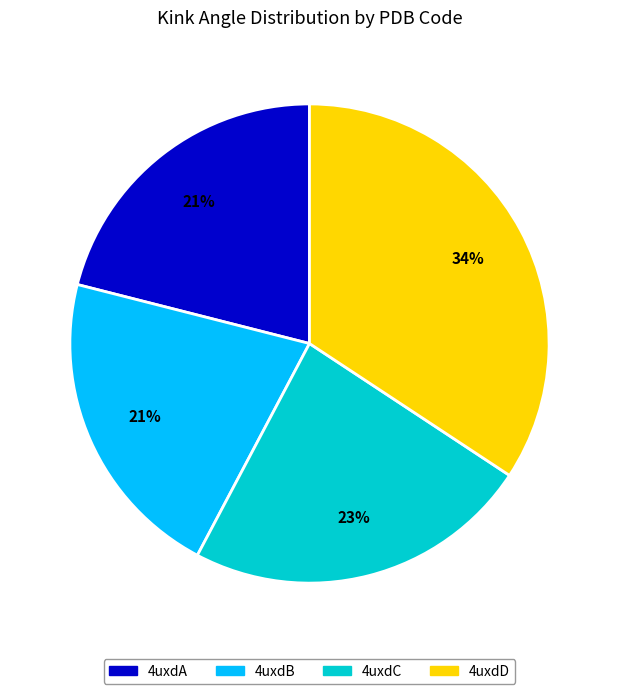

What is the largest slice in the pie chart?

4uxdD